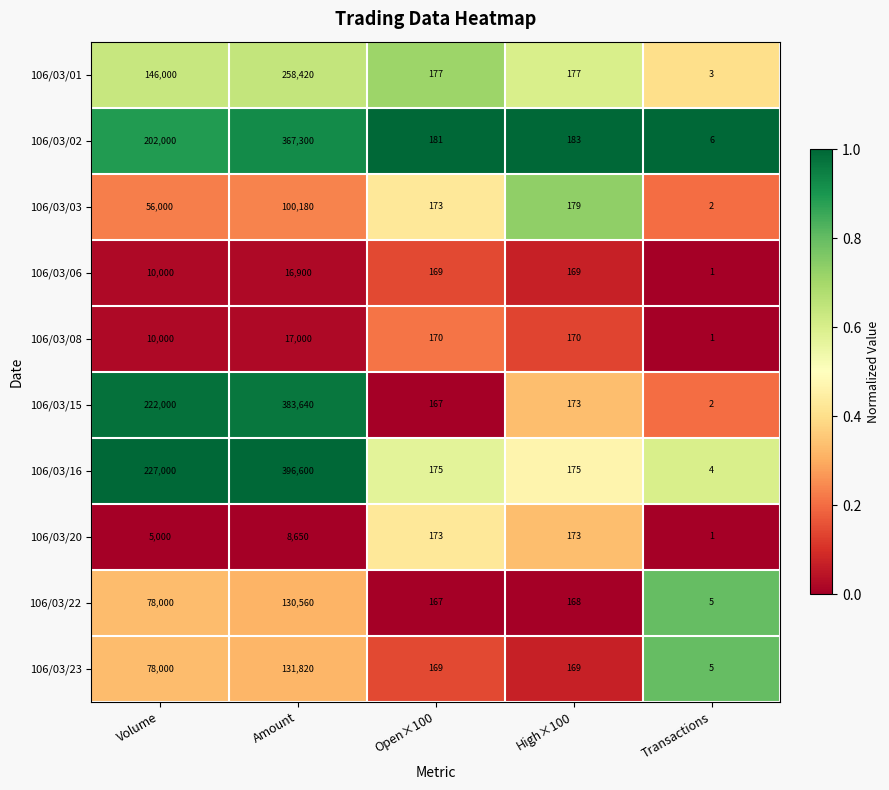

What is the average value of the 106/03/15 series?

121196